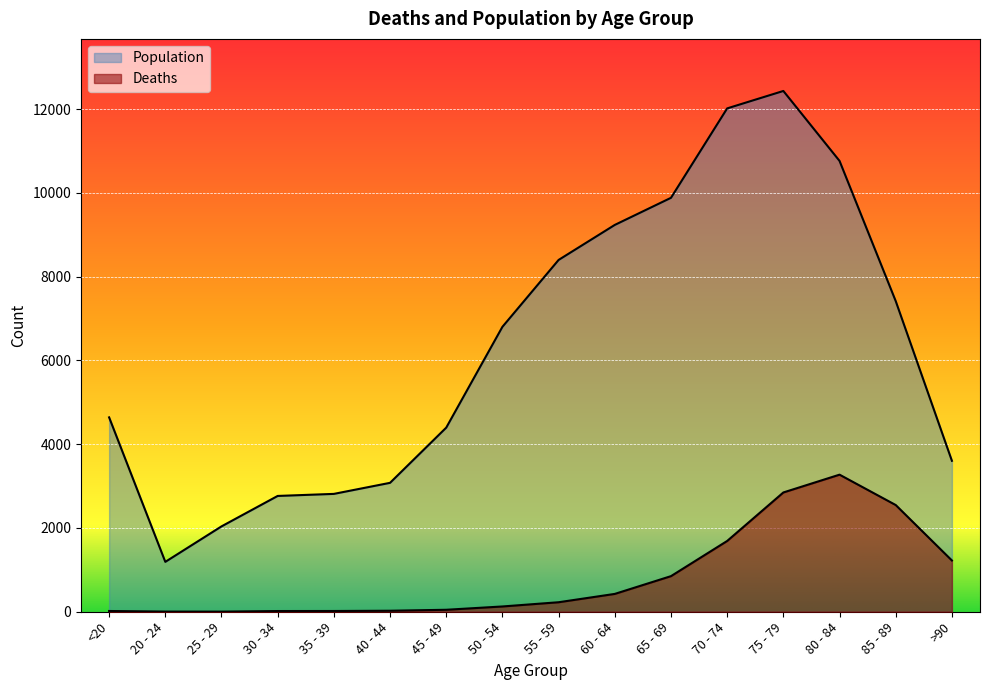

At which label does Deaths first exceed 227?

60 - 64